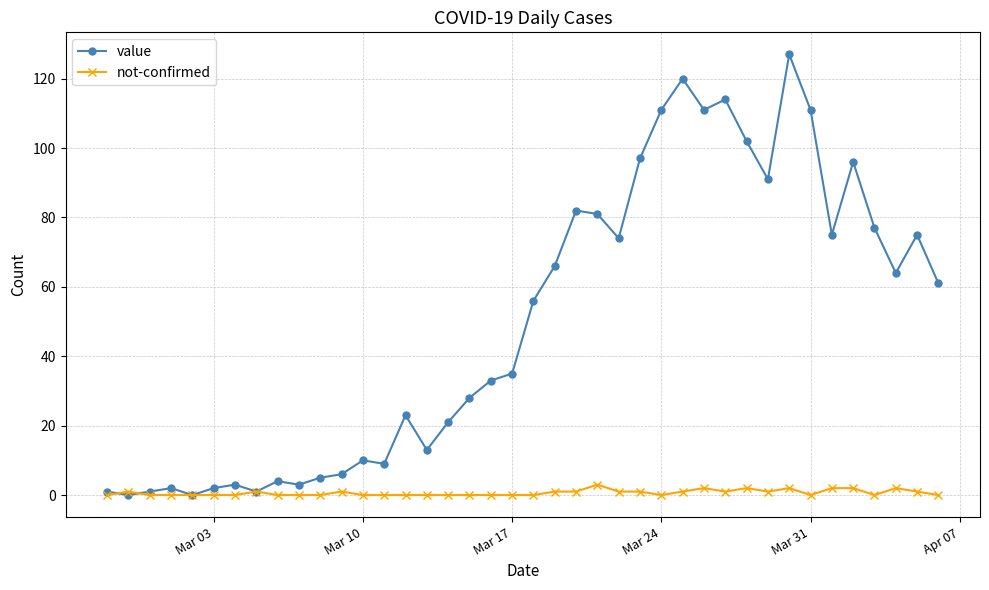

Reading left to right, transcribe all the data shown in this chart.

value: 1	0	1	2	0	2	3	1	4	3	5	6	10	9	23	13	21	28	33	35	56	66	82	81	74	97	111	120	111	114	102	91	127	111	75	96	77	64	75	61
not-confirmed: 0	1	0	0	0	0	0	1	0	0	0	1	0	0	0	0	0	0	0	0	0	1	1	3	1	1	0	1	2	1	2	1	2	0	2	2	0	2	1	0